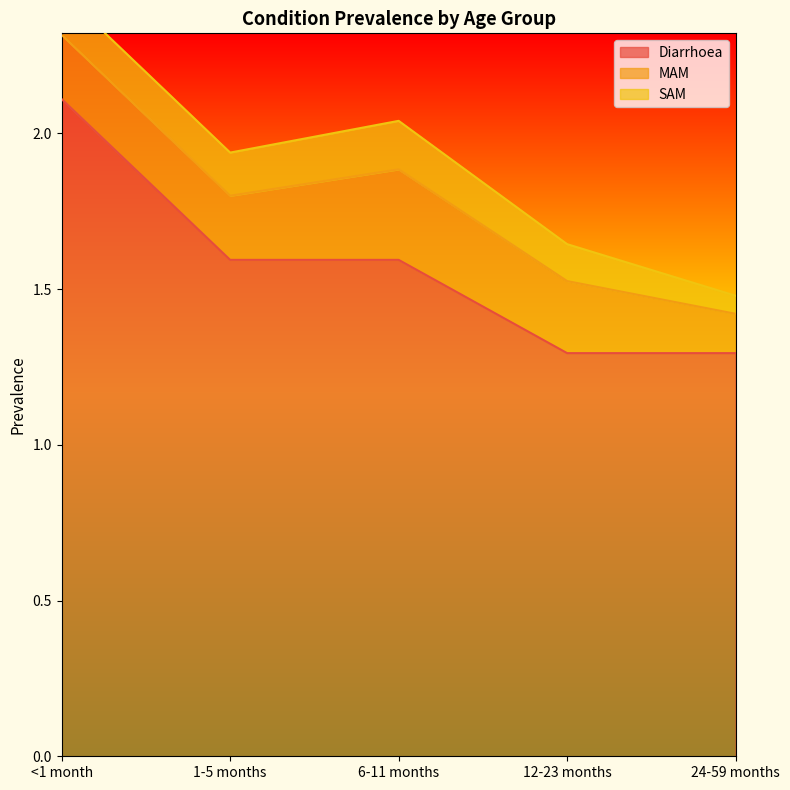

The SAM series shows 0.2 at 1-5 months. True or false?

False